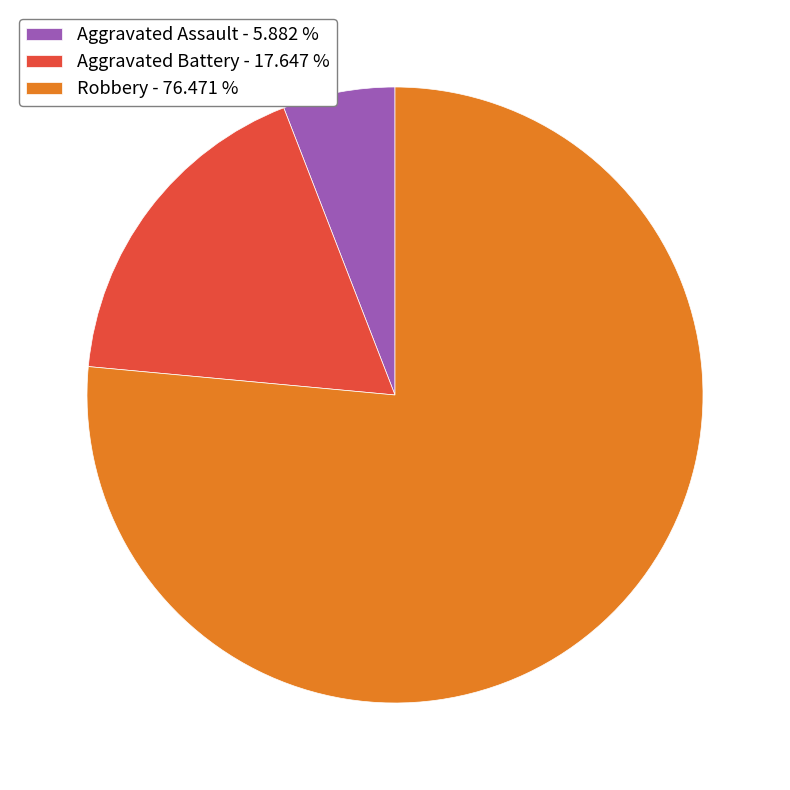

Does any single category account for the majority?

Yes